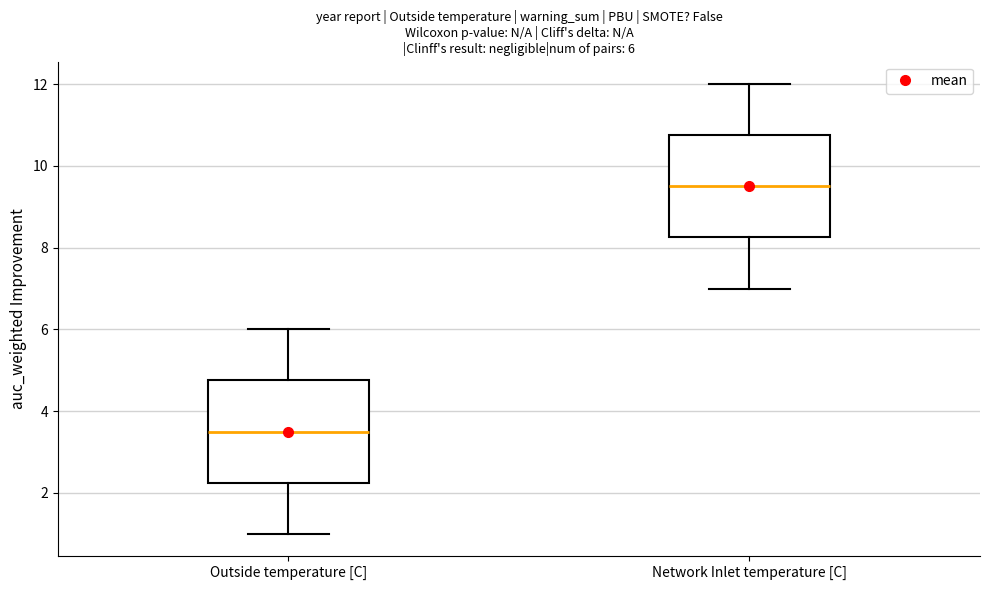

Which box's median line is the lowest?

Outside temperature [C]